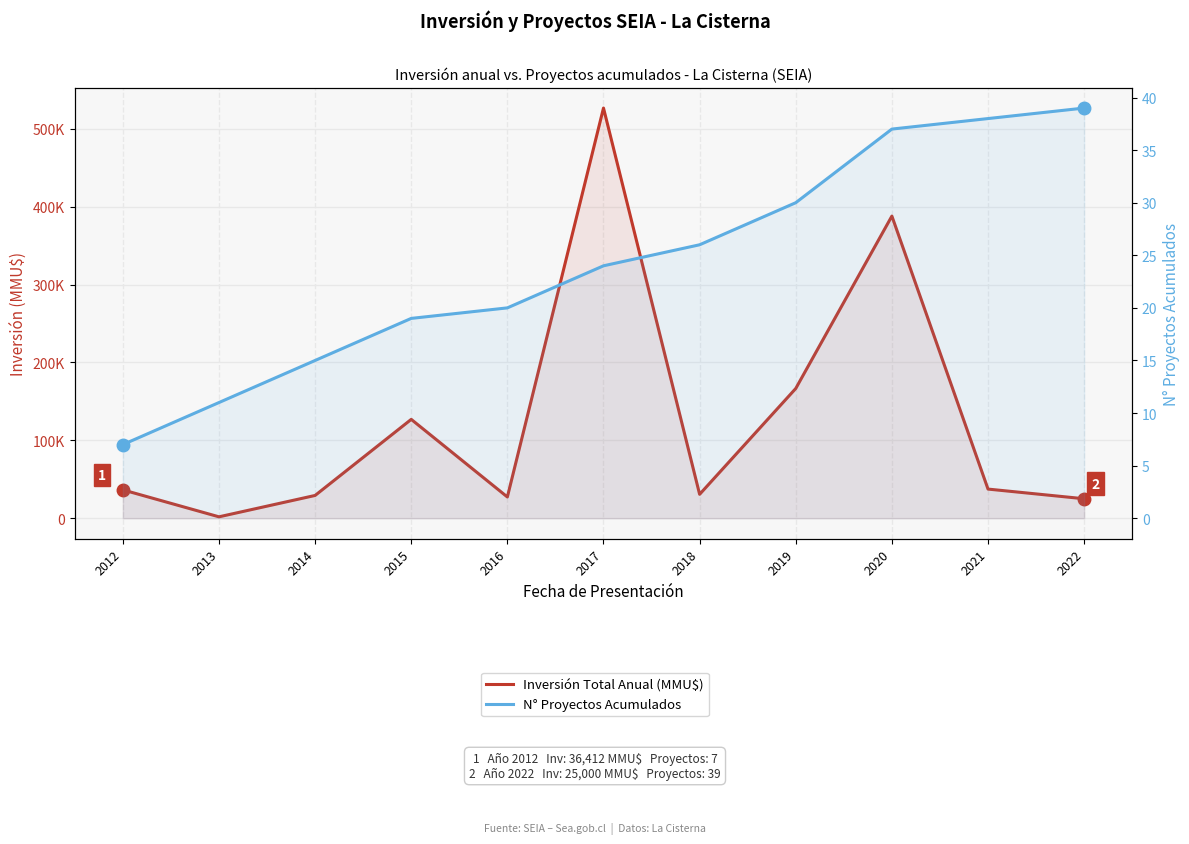

True or false: N° Proyectos Acumulados has a value of 21 at 2014.

False